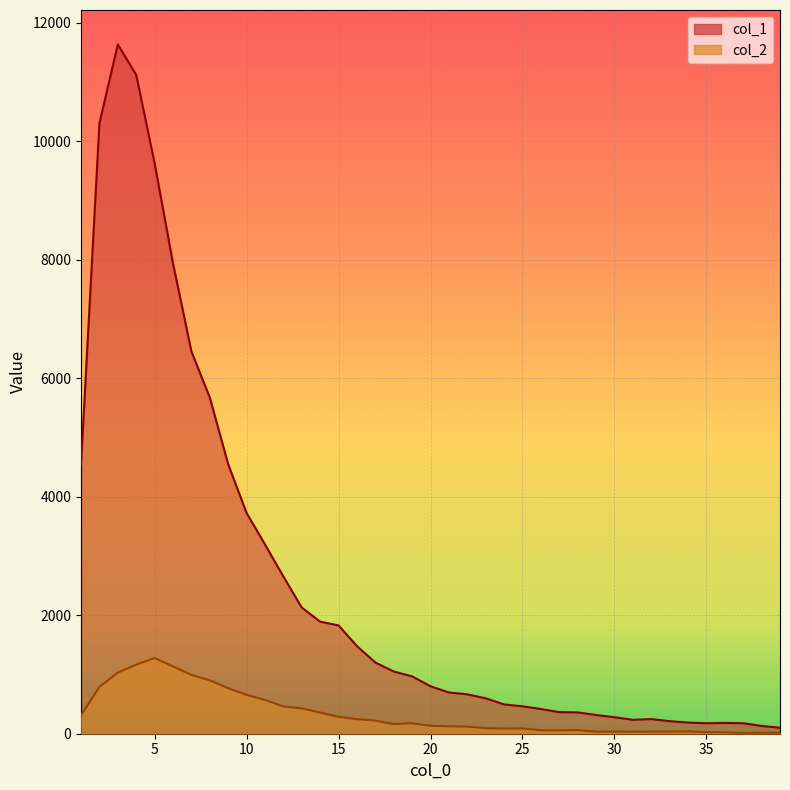

In col_2, how many points are higher than both neighbors (excluding endpoints)?

6